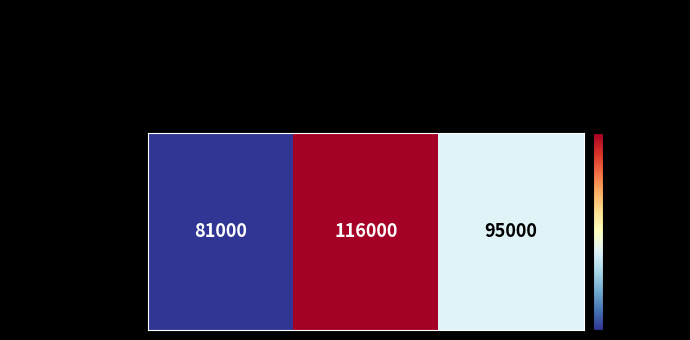

Rank the categories by value from lowest to highest.

2003, 2010, 2006